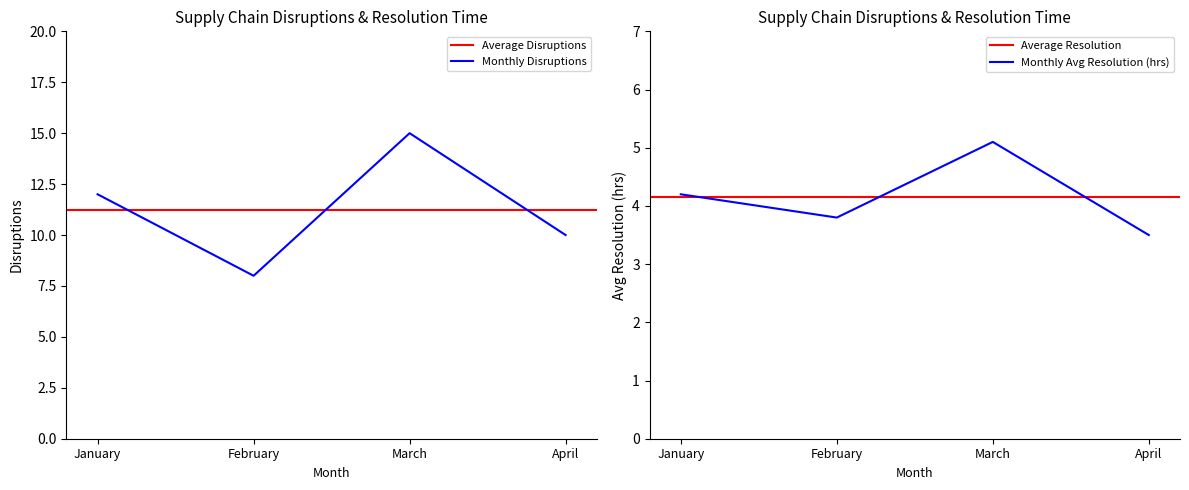

What is the sum of the Disruptions values at April and January?

22.0